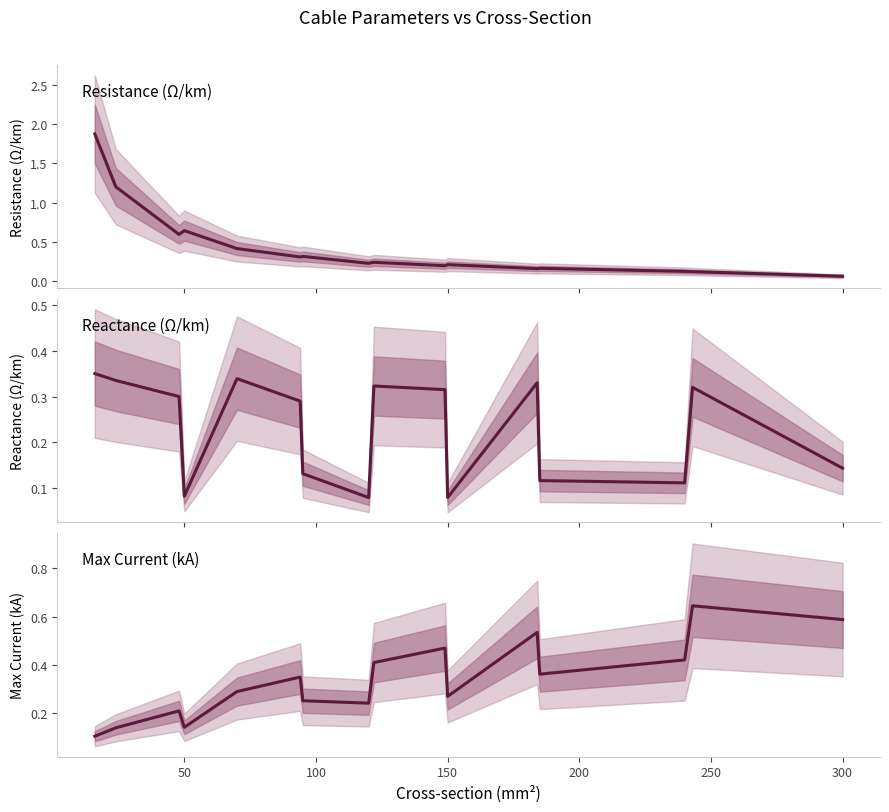

Which series has the largest total across all categories?

r_ohm_per_km